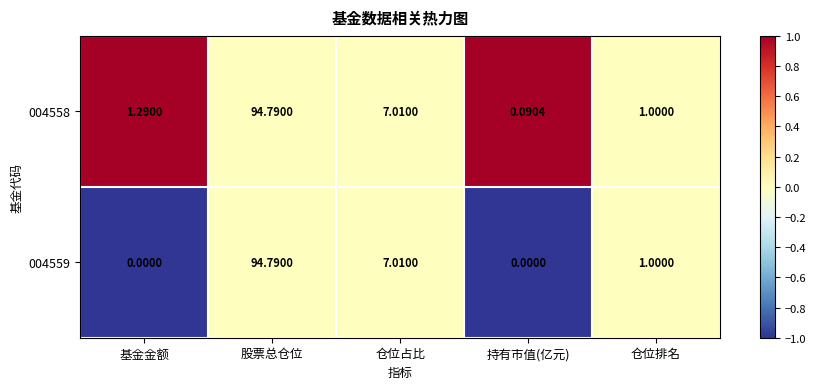

At which label does 004558 first exceed 1?

基金金额